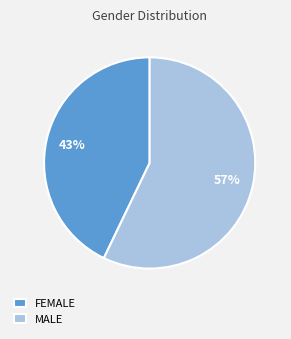

What is the majority slice?

MALE